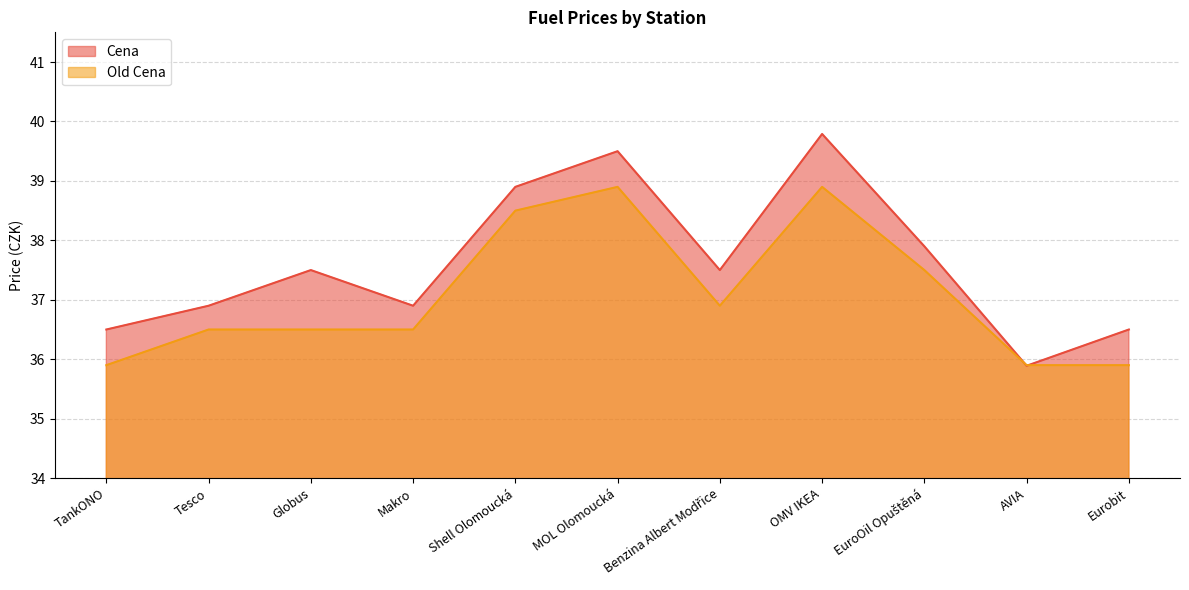

How many data points in Old Cena are less than 36?

3